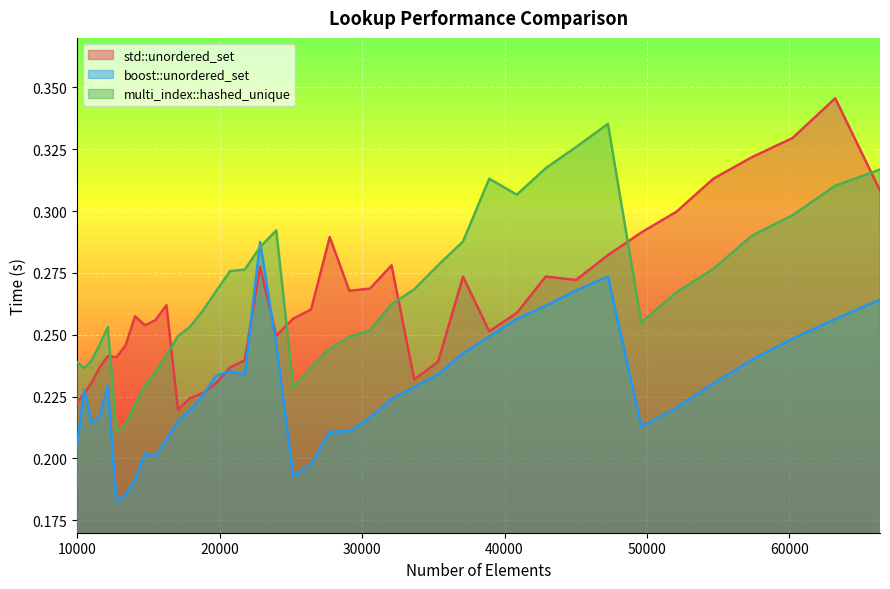

How many times do std::unordered_set and boost::unordered_set cross each other?

6